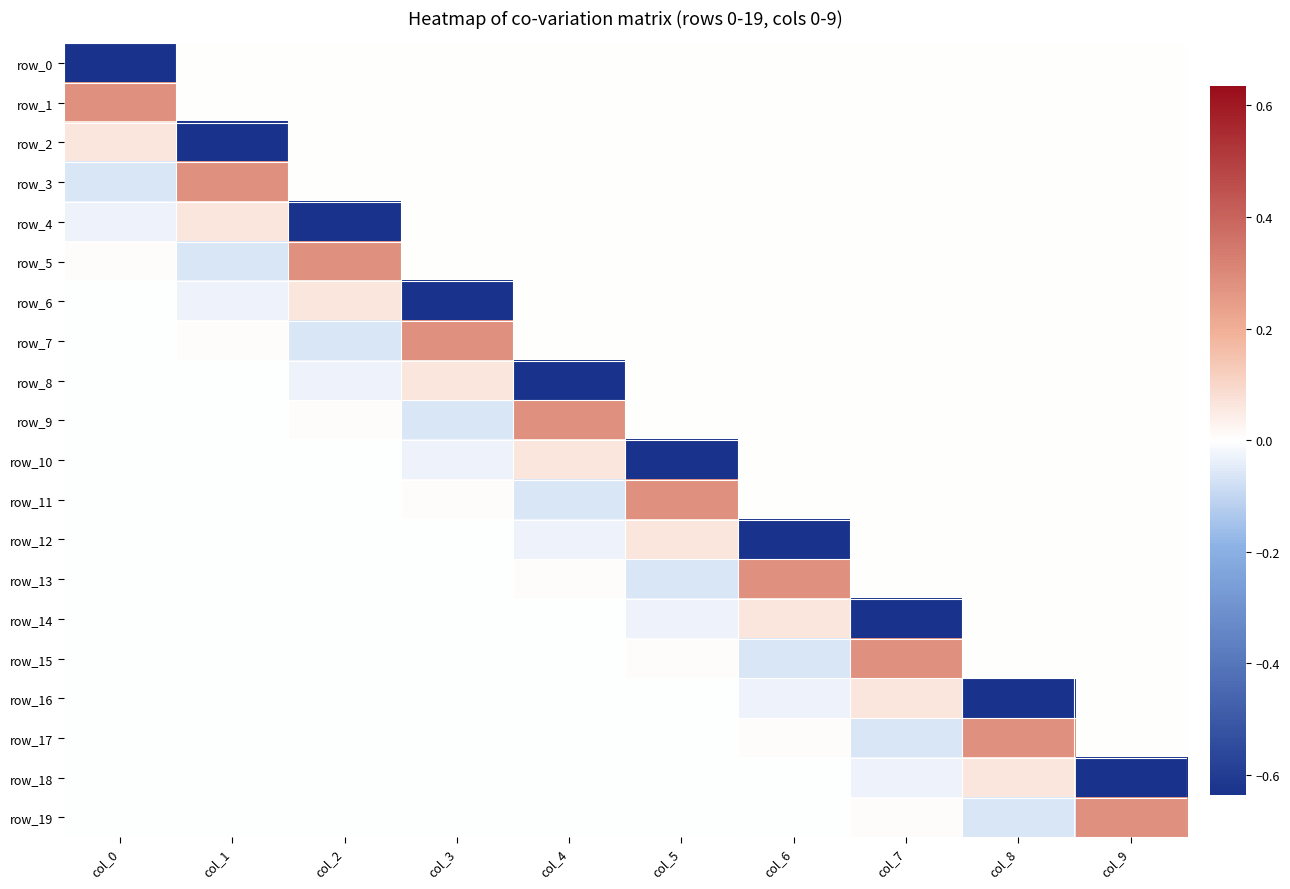

Reading left to right, transcribe all the data shown in this chart.

row_0: col_0=-0.6	col_1=0.0	col_2=0.0	col_3=0.0	col_4=0.0	col_5=0.0	col_6=0.0	col_7=0.0	col_8=0.0	col_9=0.0
row_1: col_0=0.3	col_1=0.0	col_2=0.0	col_3=0.0	col_4=0.0	col_5=0.0	col_6=0.0	col_7=0.0	col_8=0.0	col_9=0.0
row_2: col_0=0.1	col_1=-0.6	col_2=0.0	col_3=0.0	col_4=0.0	col_5=0.0	col_6=0.0	col_7=0.0	col_8=0.0	col_9=0.0
row_3: col_0=-0.1	col_1=0.3	col_2=0.0	col_3=0.0	col_4=0.0	col_5=0.0	col_6=0.0	col_7=0.0	col_8=0.0	col_9=0.0
row_4: col_0=-0.0	col_1=0.1	col_2=-0.6	col_3=0.0	col_4=0.0	col_5=0.0	col_6=0.0	col_7=0.0	col_8=0.0	col_9=0.0
row_5: col_0=0.0	col_1=-0.1	col_2=0.3	col_3=0.0	col_4=0.0	col_5=0.0	col_6=0.0	col_7=0.0	col_8=0.0	col_9=0.0
row_6: col_0=-0.0	col_1=-0.0	col_2=0.1	col_3=-0.6	col_4=0.0	col_5=0.0	col_6=0.0	col_7=0.0	col_8=0.0	col_9=0.0
row_7: col_0=-0.0	col_1=0.0	col_2=-0.1	col_3=0.3	col_4=0.0	col_5=0.0	col_6=0.0	col_7=0.0	col_8=0.0	col_9=0.0
row_8: col_0=-0.0	col_1=-0.0	col_2=-0.0	col_3=0.1	col_4=-0.6	col_5=0.0	col_6=0.0	col_7=0.0	col_8=0.0	col_9=0.0
row_9: col_0=-0.0	col_1=-0.0	col_2=0.0	col_3=-0.1	col_4=0.3	col_5=0.0	col_6=0.0	col_7=0.0	col_8=0.0	col_9=0.0
row_10: col_0=-0.0	col_1=-0.0	col_2=-0.0	col_3=-0.0	col_4=0.1	col_5=-0.6	col_6=0.0	col_7=0.0	col_8=0.0	col_9=0.0
row_11: col_0=-0.0	col_1=-0.0	col_2=-0.0	col_3=0.0	col_4=-0.1	col_5=0.3	col_6=0.0	col_7=0.0	col_8=0.0	col_9=0.0
row_12: col_0=-0.0	col_1=-0.0	col_2=-0.0	col_3=-0.0	col_4=-0.0	col_5=0.1	col_6=-0.6	col_7=0.0	col_8=0.0	col_9=0.0
row_13: col_0=-0.0	col_1=-0.0	col_2=-0.0	col_3=-0.0	col_4=0.0	col_5=-0.1	col_6=0.3	col_7=0.0	col_8=0.0	col_9=0.0
row_14: col_0=-0.0	col_1=-0.0	col_2=-0.0	col_3=-0.0	col_4=-0.0	col_5=-0.0	col_6=0.1	col_7=-0.6	col_8=0.0	col_9=0.0
row_15: col_0=-0.0	col_1=-0.0	col_2=-0.0	col_3=-0.0	col_4=-0.0	col_5=0.0	col_6=-0.1	col_7=0.3	col_8=0.0	col_9=0.0
row_16: col_0=-0.0	col_1=-0.0	col_2=-0.0	col_3=-0.0	col_4=-0.0	col_5=-0.0	col_6=-0.0	col_7=0.1	col_8=-0.6	col_9=0.0
row_17: col_0=-0.0	col_1=-0.0	col_2=-0.0	col_3=-0.0	col_4=-0.0	col_5=-0.0	col_6=0.0	col_7=-0.1	col_8=0.3	col_9=0.0
row_18: col_0=-0.0	col_1=-0.0	col_2=-0.0	col_3=-0.0	col_4=-0.0	col_5=-0.0	col_6=-0.0	col_7=-0.0	col_8=0.1	col_9=-0.6
row_19: col_0=-0.0	col_1=-0.0	col_2=-0.0	col_3=-0.0	col_4=-0.0	col_5=-0.0	col_6=-0.0	col_7=0.0	col_8=-0.1	col_9=0.3